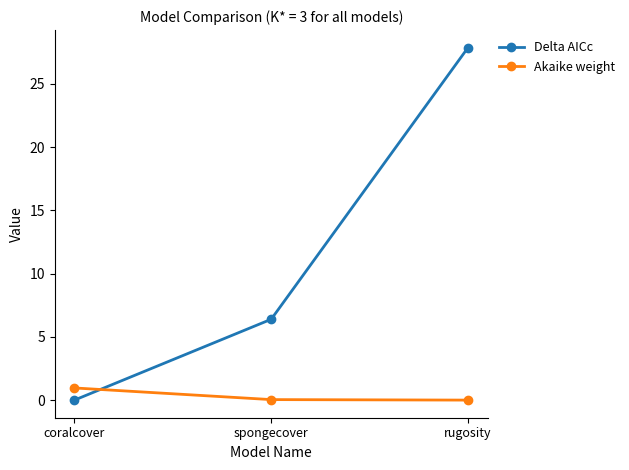

What is the difference between the maximum and minimum values in the Akaike weight series?

1.0